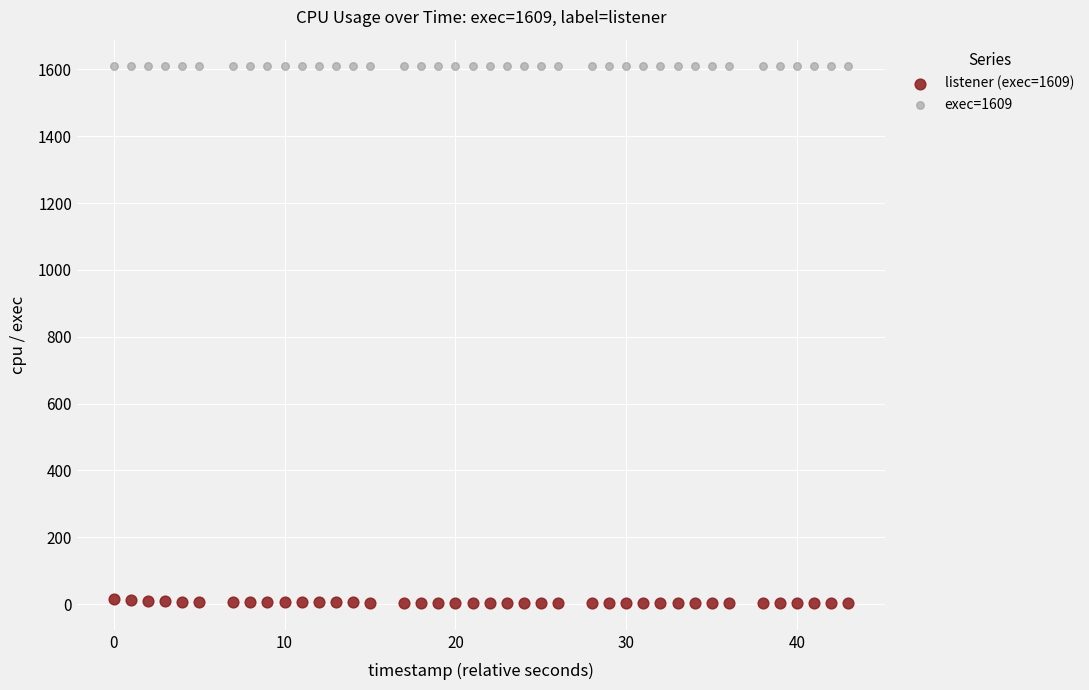

Which series contains the highest Y value?

exec=1609